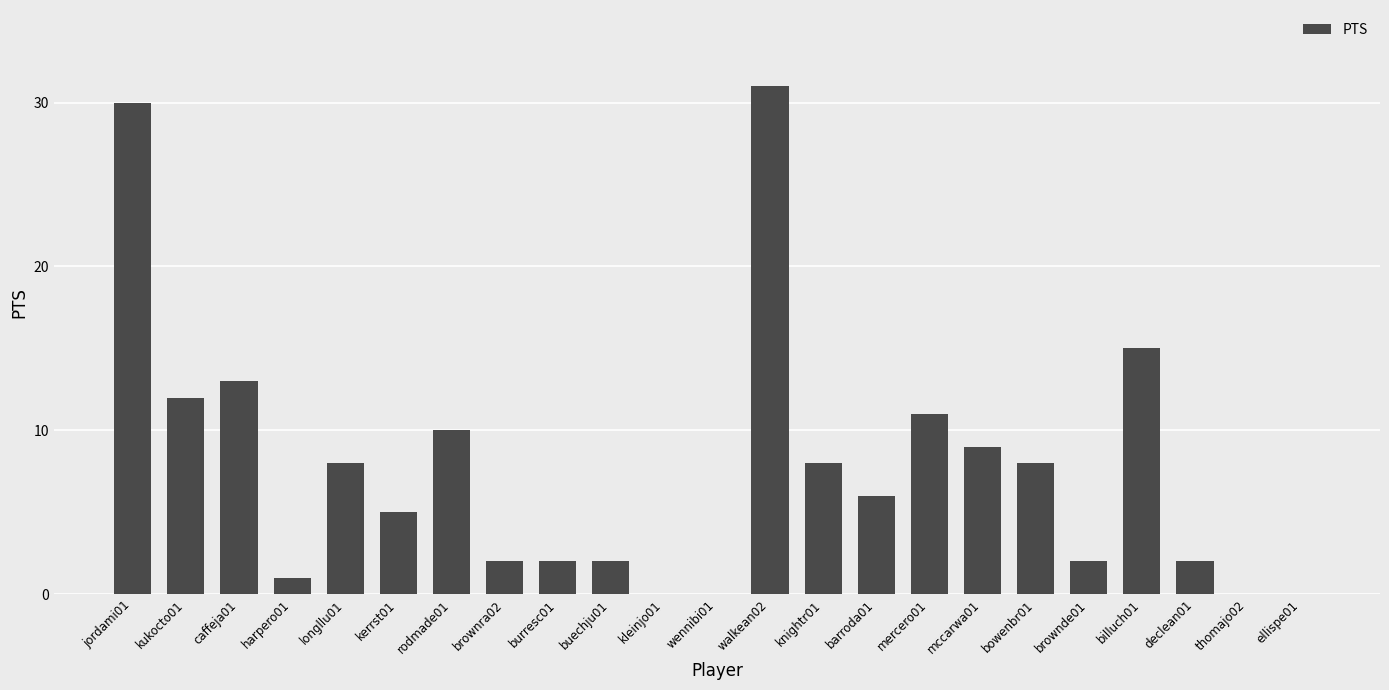

Is it true that the value at knightr01 is 8?

True